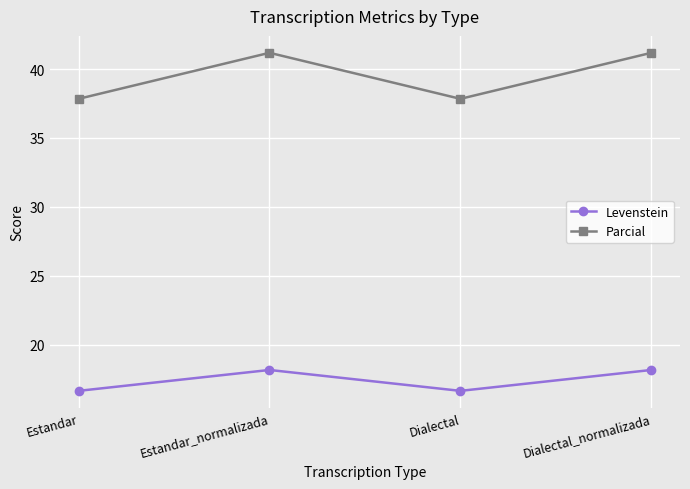

Rank the series at Estandar from highest to lowest value.

Parcial, Levenstein